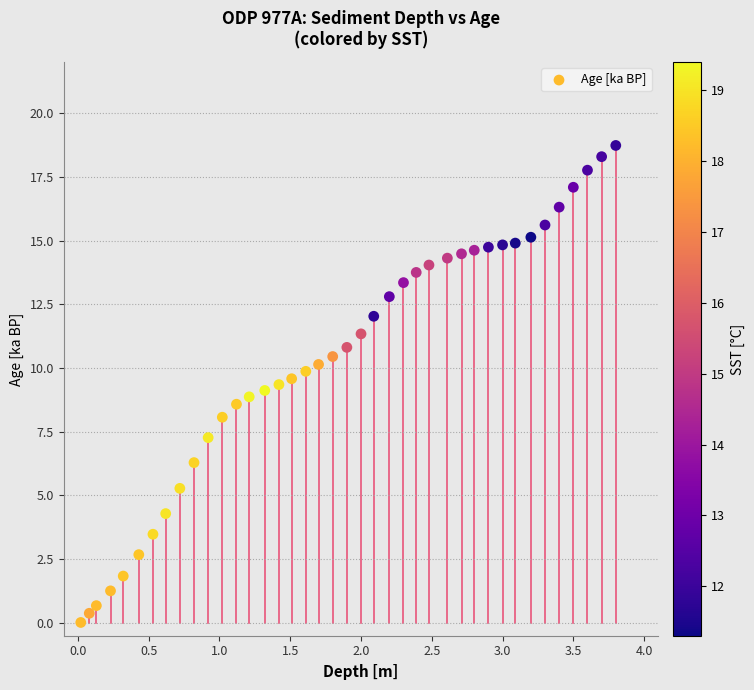

What is the range of Y values (max minus min)?

18.7